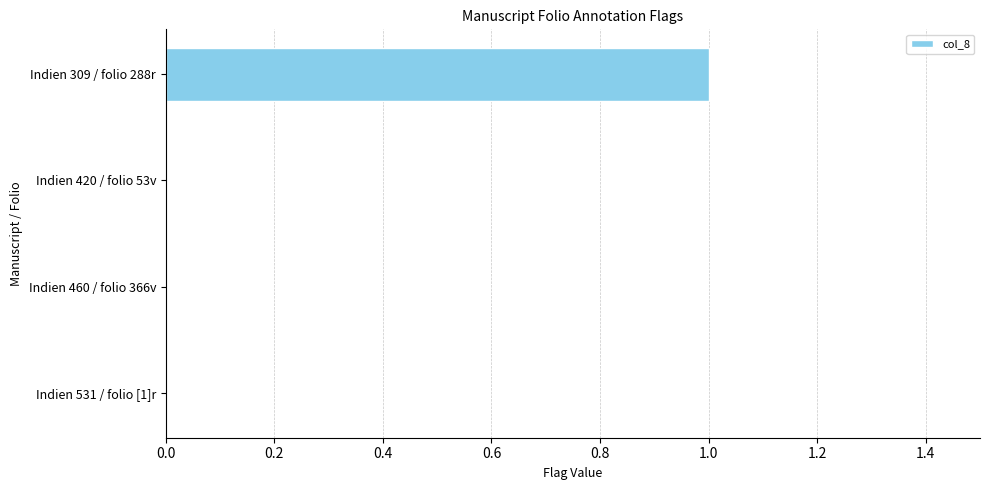

The chart shows a value of 1 at Indien 309 / folio 288r. True or false?

True